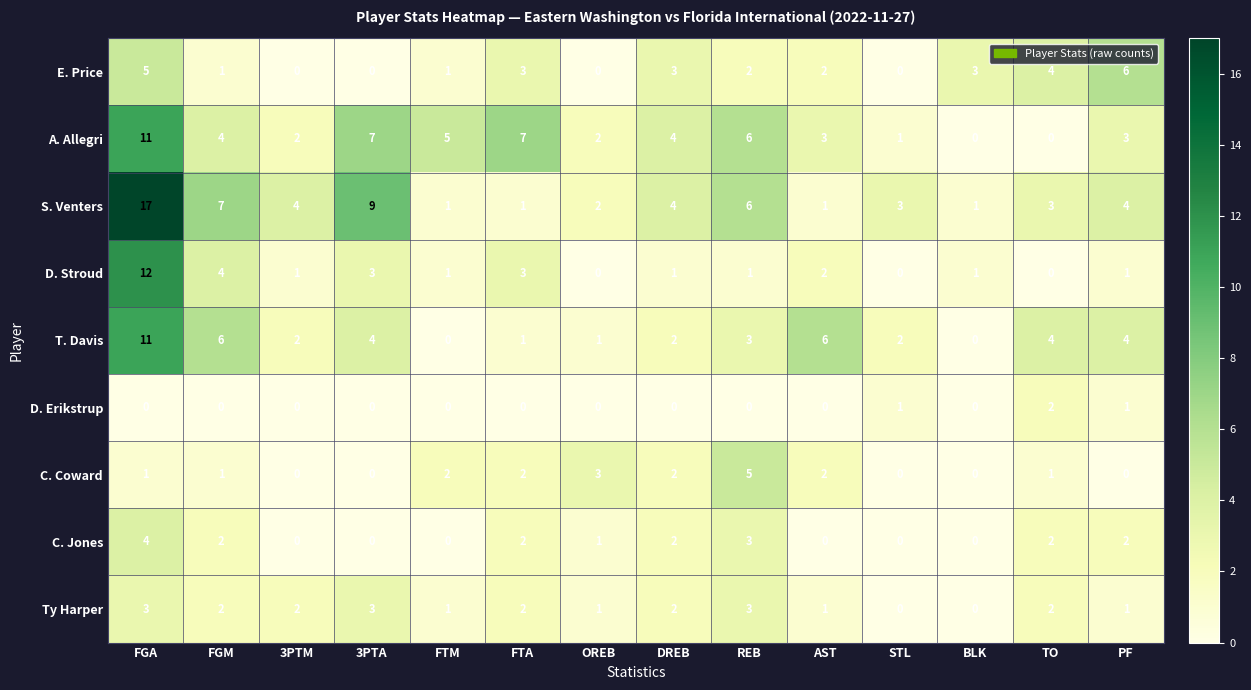

Is the value of Ty Harper at AST greater than the value of T. Davis at STL?

No